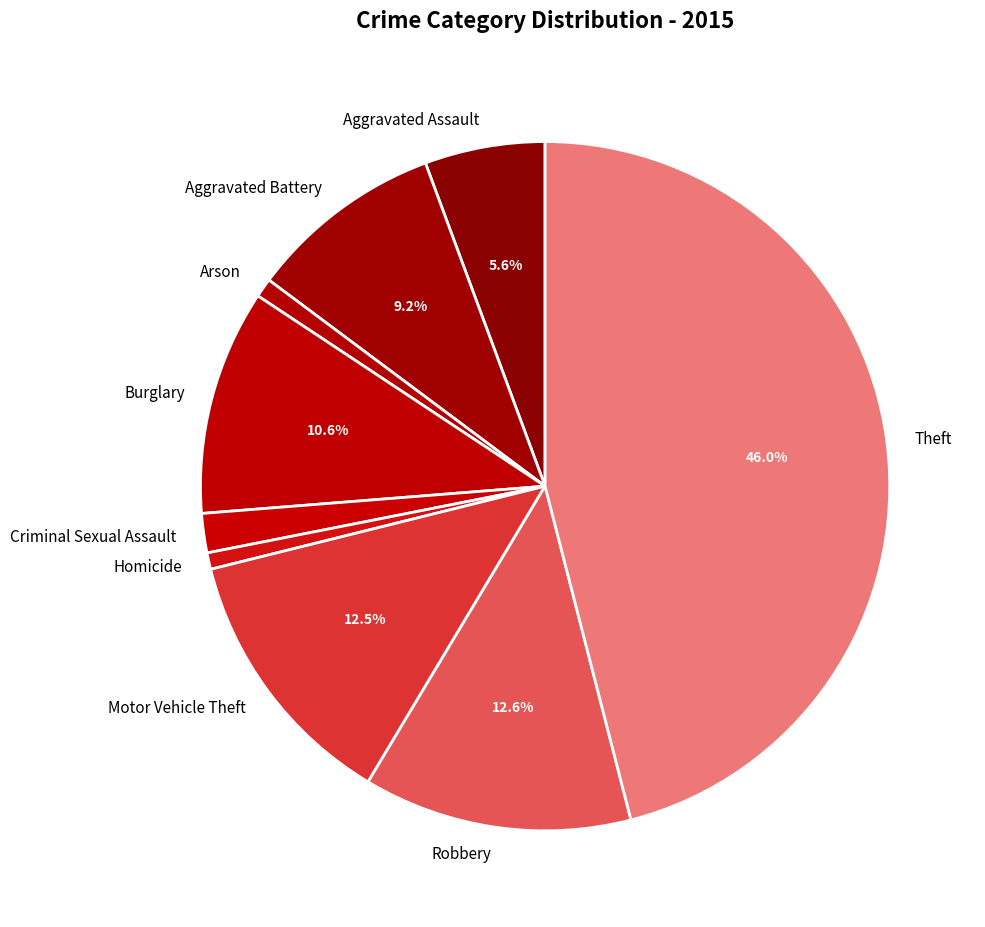

True or false: Theft accounts for 46% of the total.

True